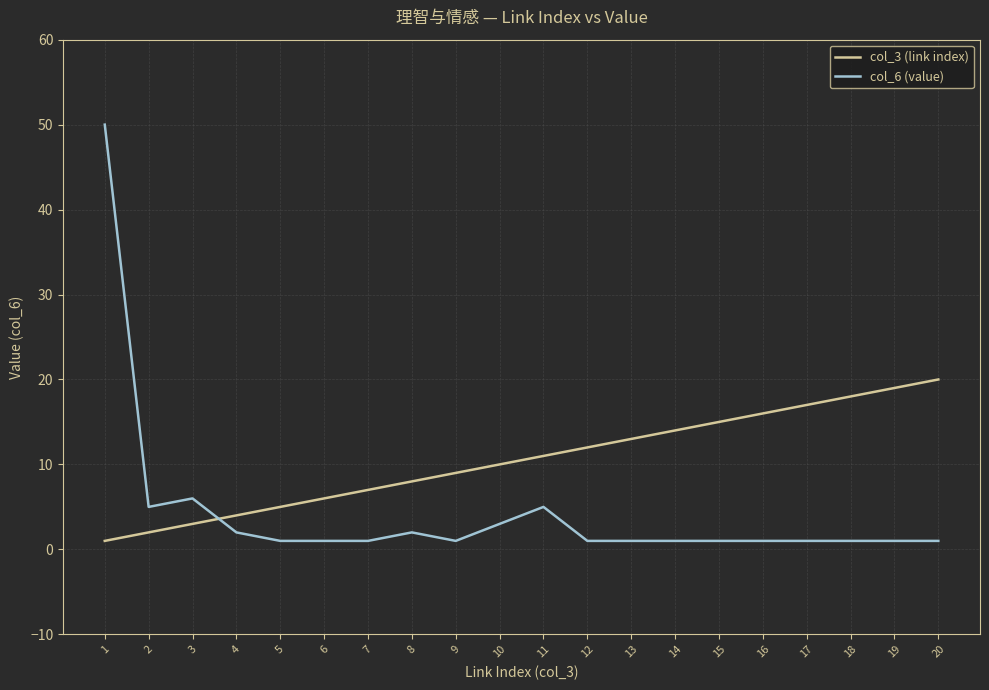

At 3, list the series in order from smallest to largest.

col_3 (link index), col_6 (value)